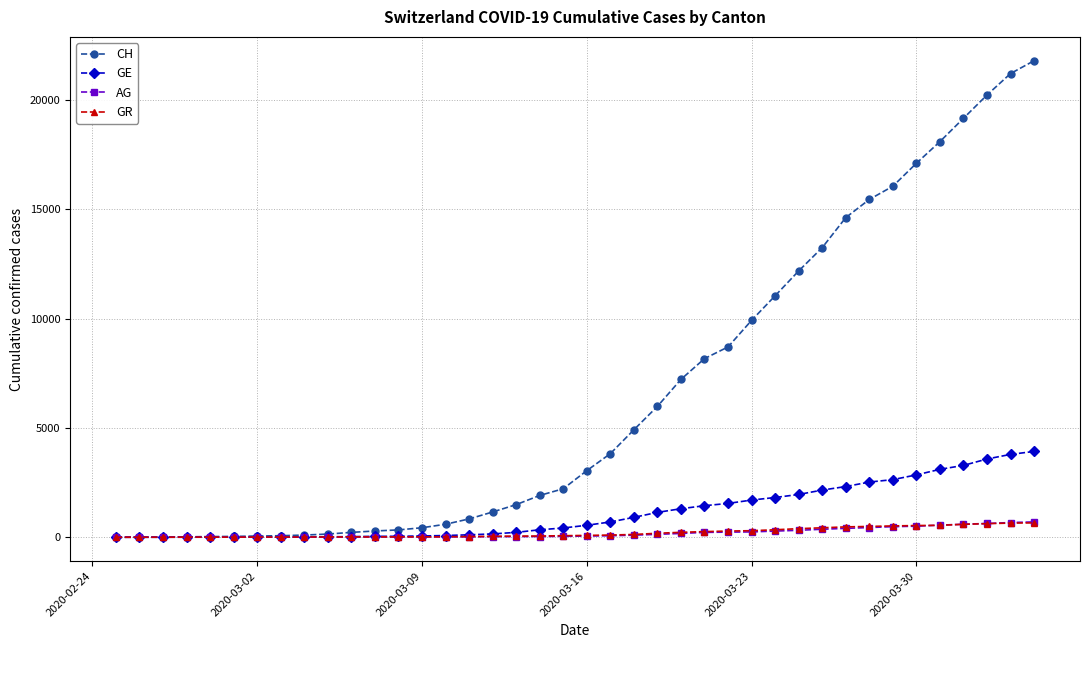

Which series has the widest spread of values?

CH